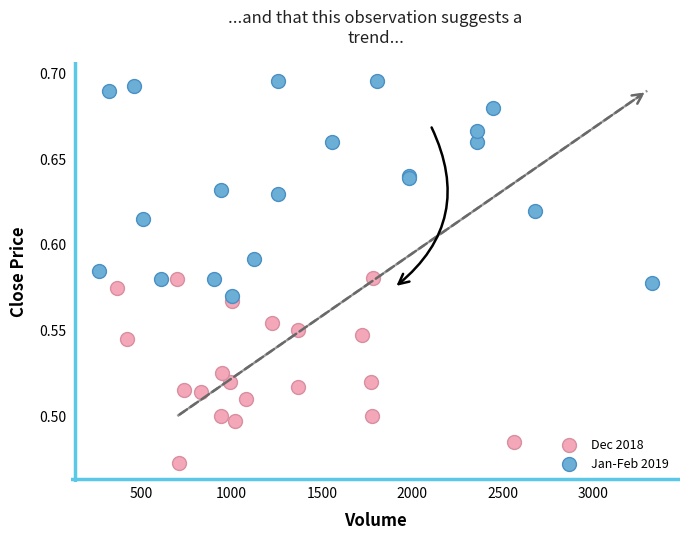

Which series contains the lowest Y value?

Dec 2018